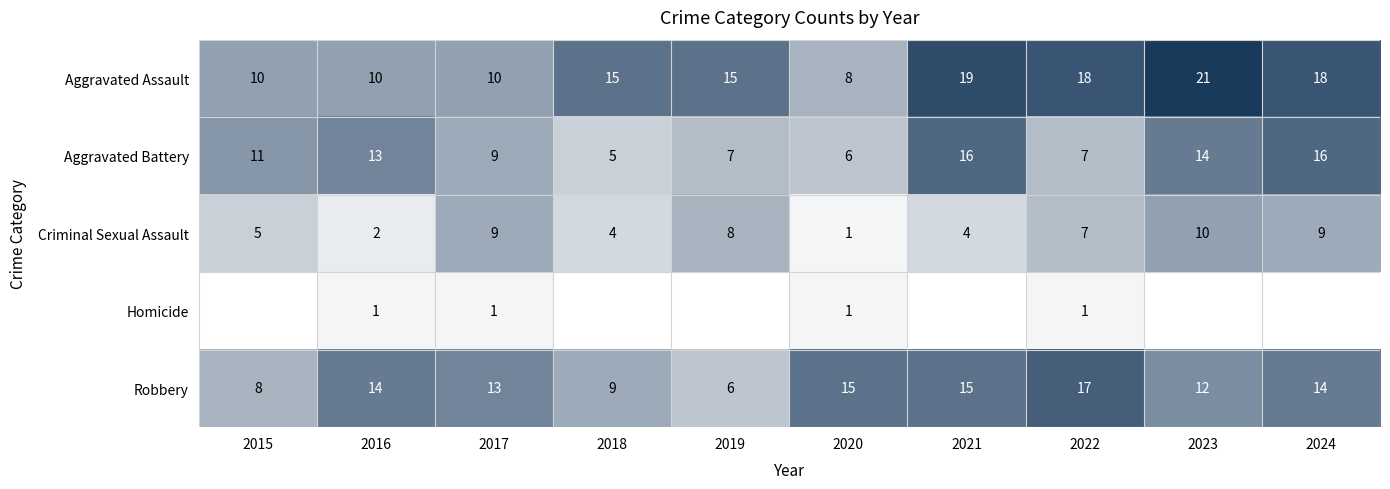

How many data points in Robbery are less than 14?

5